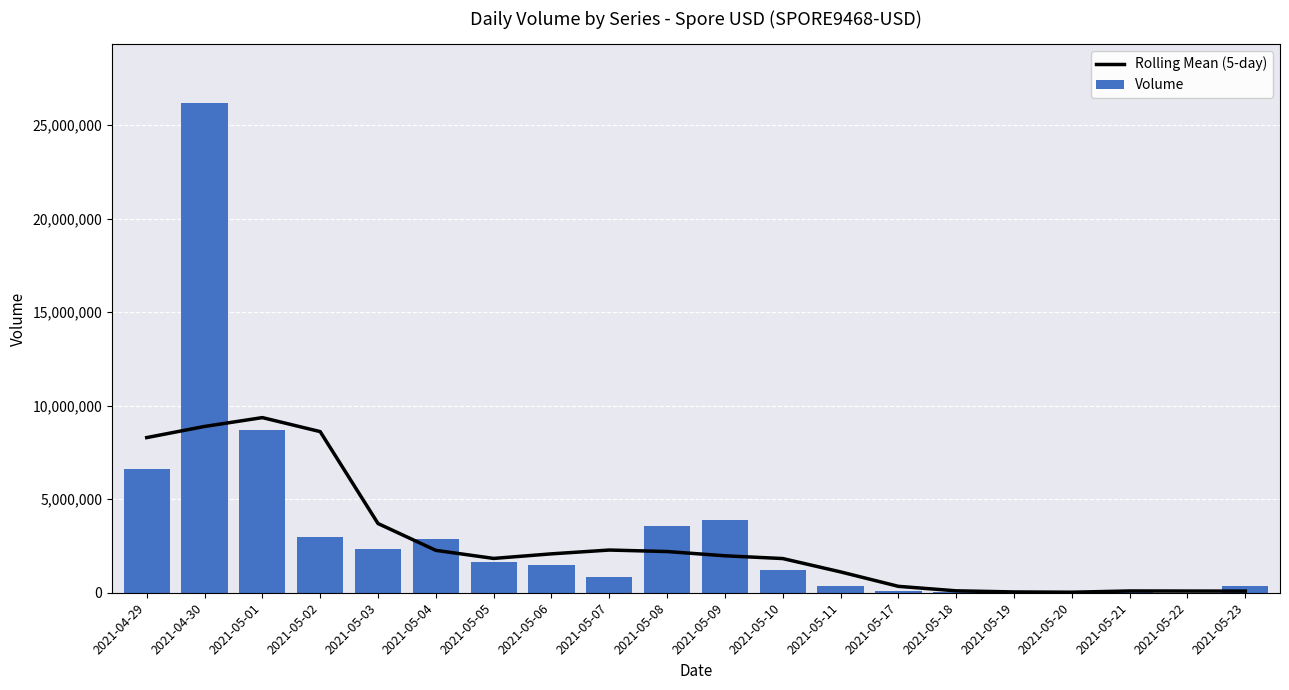

At which category does the chart reach its minimum across all series?

2021-05-22